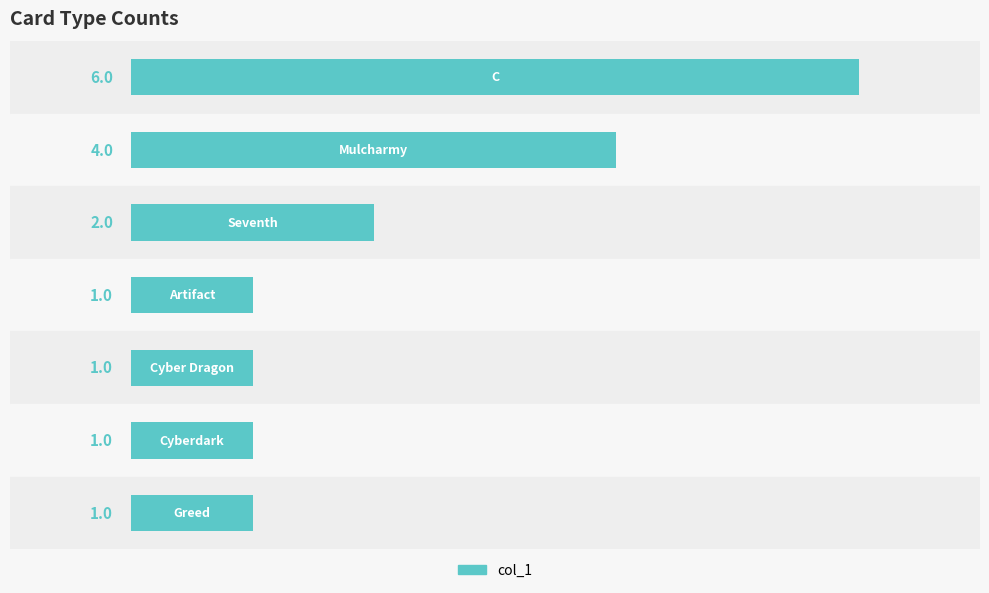

What is the value of the 5th bar from the top?

1